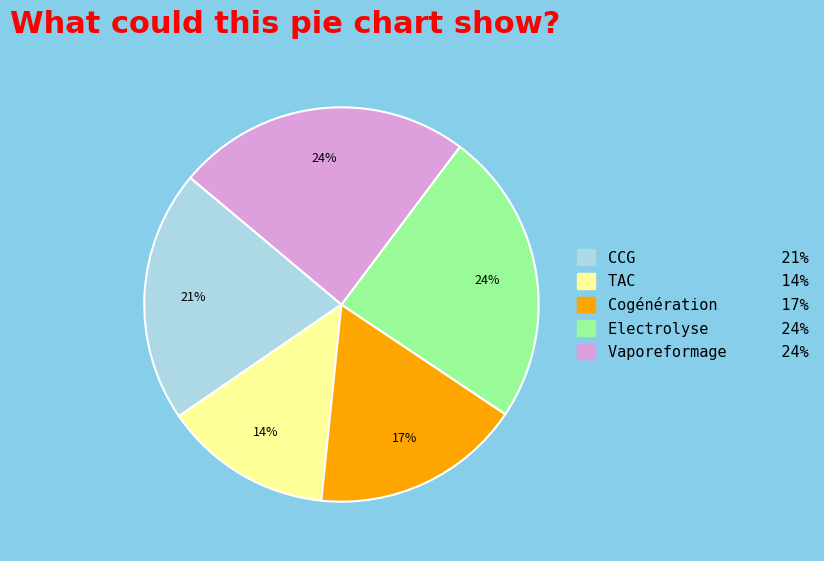

The TAC slice represents 14% of the pie. True or false?

True